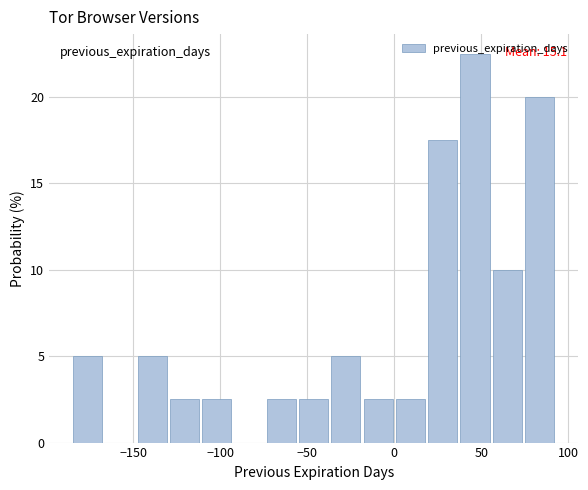

Around what value on the x-axis is the tallest bar? Give the approximate position of its centre, as read against the axis.

45